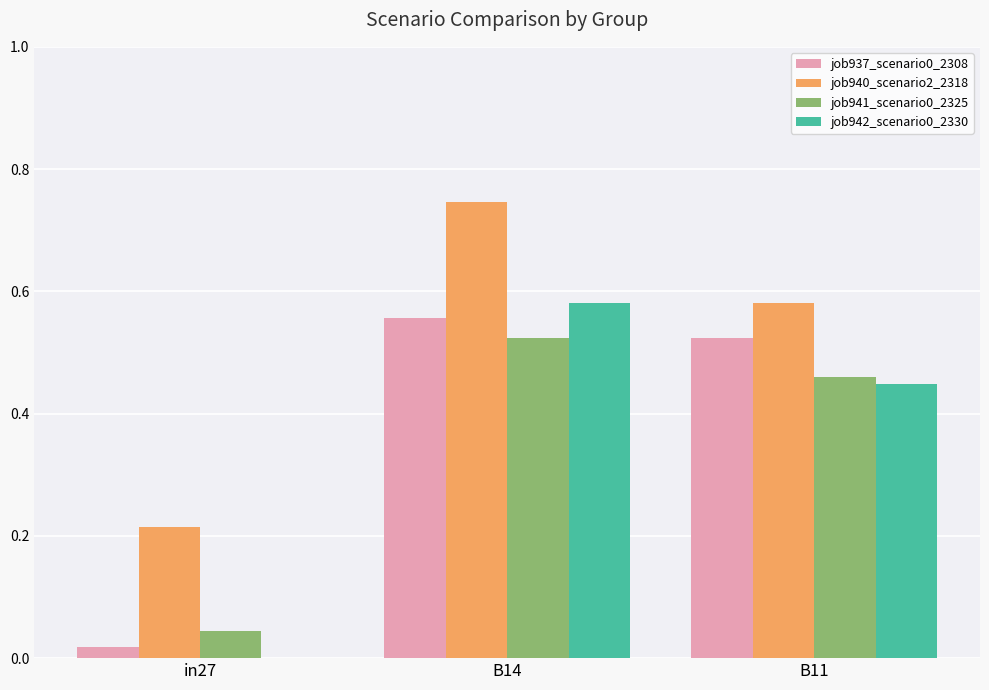

What is the total value across all series at in27?

0.3